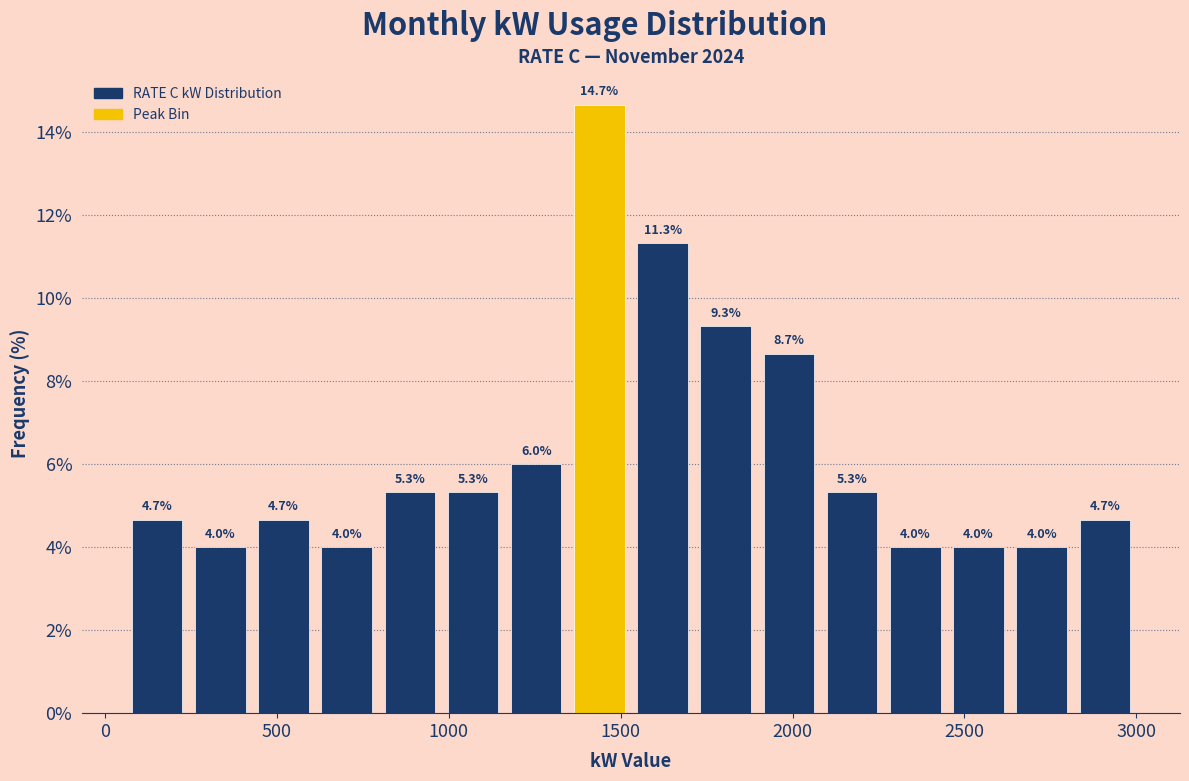

Read against the x-axis, roughly where is the centre of the tallest bar?

1450